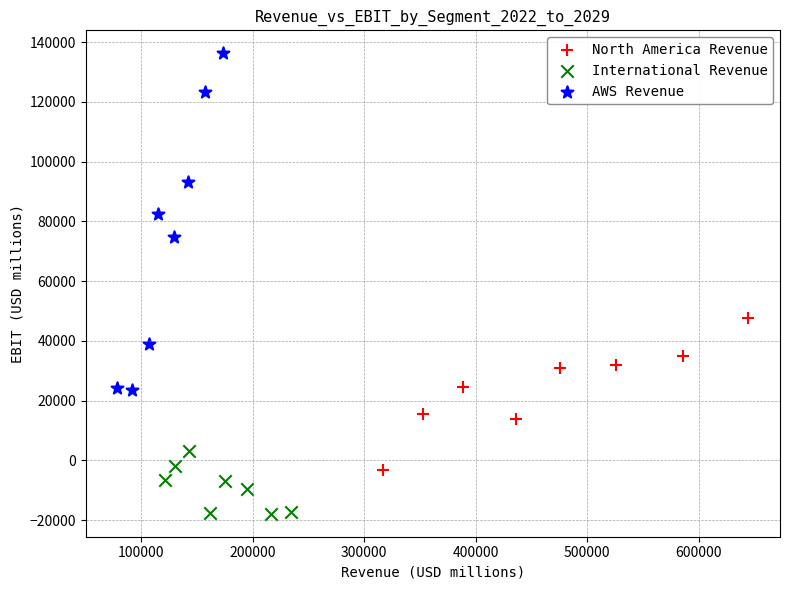

Which series reaches the minimum Y coordinate?

International Revenue